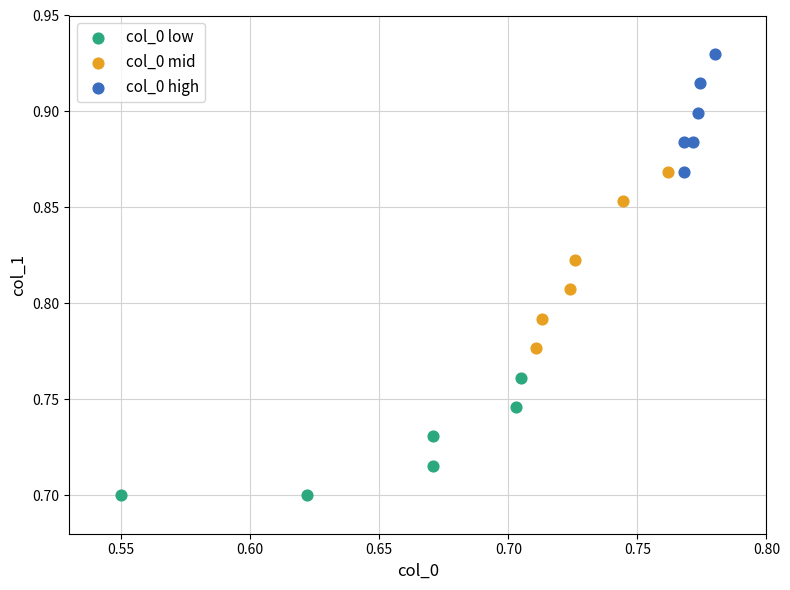

Which series has the widest spread of Y values?

col_0 mid